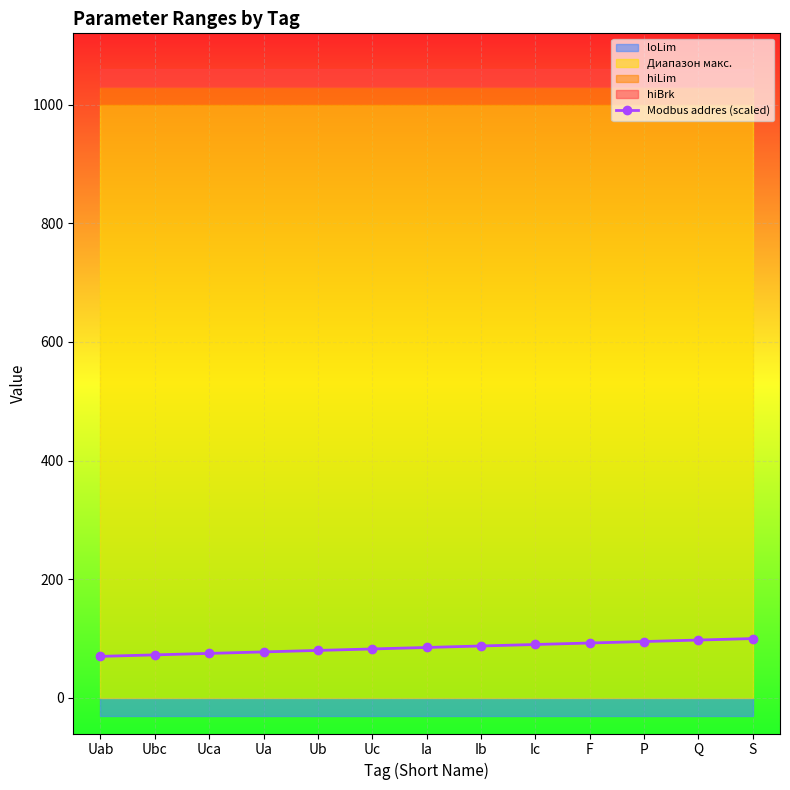

Reading right to left, extract all data points from this chart.

100.0	97.5	95.0	92.5	90.0	87.5	85.0	82.5	80.0	77.5	75.0	72.5	70.0